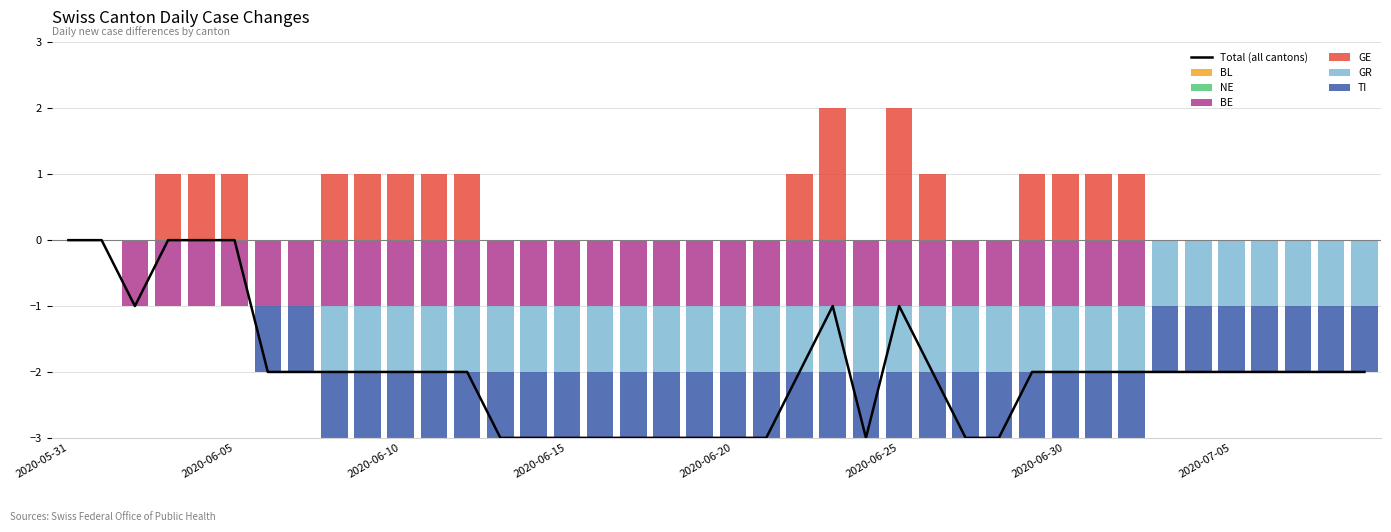

Reading right to left, extract all data points from this chart.

BE: 2020-07-09=0	2020-07-08=0	2020-07-07=0	2020-07-06=0	2020-07-05=0	2020-07-04=0	2020-07-03=0	2020-07-02=-1	2020-07-01=-1	2020-06-30=-1	2020-06-29=-1	2020-06-28=-1	2020-06-27=-1	2020-06-26=-1	2020-06-25=-1	2020-06-24=-1	2020-06-23=-1	2020-06-22=-1	2020-06-21=-1	2020-06-20=-1	2020-06-19=-1	2020-06-18=-1	2020-06-17=-1	2020-06-16=-1	2020-06-15=-1	2020-06-14=-1	2020-06-13=-1	2020-06-12=-1	2020-06-11=-1	2020-06-10=-1	2020-06-09=-1	2020-06-08=-1	2020-06-07=-1	2020-06-06=-1	2020-06-05=-1	2020-06-04=-1	2020-06-03=-1	2020-06-02=-1	2020-06-01=0	2020-05-31=0
GE: 2020-07-09=0	2020-07-08=0	2020-07-07=0	2020-07-06=0	2020-07-05=0	2020-07-04=0	2020-07-03=0	2020-07-02=1	2020-07-01=1	2020-06-30=1	2020-06-29=1	2020-06-28=0	2020-06-27=0	2020-06-26=1	2020-06-25=2	2020-06-24=0	2020-06-23=2	2020-06-22=1	2020-06-21=0	2020-06-20=0	2020-06-19=0	2020-06-18=0	2020-06-17=0	2020-06-16=0	2020-06-15=0	2020-06-14=0	2020-06-13=0	2020-06-12=1	2020-06-11=1	2020-06-10=1	2020-06-09=1	2020-06-08=1	2020-06-07=0	2020-06-06=0	2020-06-05=1	2020-06-04=1	2020-06-03=1	2020-06-02=0	2020-06-01=0	2020-05-31=0
GR: 2020-07-09=-1	2020-07-08=-1	2020-07-07=-1	2020-07-06=-1	2020-07-05=-1	2020-07-04=-1	2020-07-03=-1	2020-07-02=-1	2020-07-01=-1	2020-06-30=-1	2020-06-29=-1	2020-06-28=-1	2020-06-27=-1	2020-06-26=-1	2020-06-25=-1	2020-06-24=-1	2020-06-23=-1	2020-06-22=-1	2020-06-21=-1	2020-06-20=-1	2020-06-19=-1	2020-06-18=-1	2020-06-17=-1	2020-06-16=-1	2020-06-15=-1	2020-06-14=-1	2020-06-13=-1	2020-06-12=-1	2020-06-11=-1	2020-06-10=-1	2020-06-09=-1	2020-06-08=-1	2020-06-07=0	2020-06-06=0	2020-06-05=0	2020-06-04=0	2020-06-03=0	2020-06-02=0	2020-06-01=0	2020-05-31=0
TI: 2020-07-09=-1	2020-07-08=-1	2020-07-07=-1	2020-07-06=-1	2020-07-05=-1	2020-07-04=-1	2020-07-03=-1	2020-07-02=-1	2020-07-01=-1	2020-06-30=-1	2020-06-29=-1	2020-06-28=-1	2020-06-27=-1	2020-06-26=-1	2020-06-25=-1	2020-06-24=-1	2020-06-23=-1	2020-06-22=-1	2020-06-21=-1	2020-06-20=-1	2020-06-19=-1	2020-06-18=-1	2020-06-17=-1	2020-06-16=-1	2020-06-15=-1	2020-06-14=-1	2020-06-13=-1	2020-06-12=-1	2020-06-11=-1	2020-06-10=-1	2020-06-09=-1	2020-06-08=-1	2020-06-07=-1	2020-06-06=-1	2020-06-05=0	2020-06-04=0	2020-06-03=0	2020-06-02=0	2020-06-01=0	2020-05-31=0